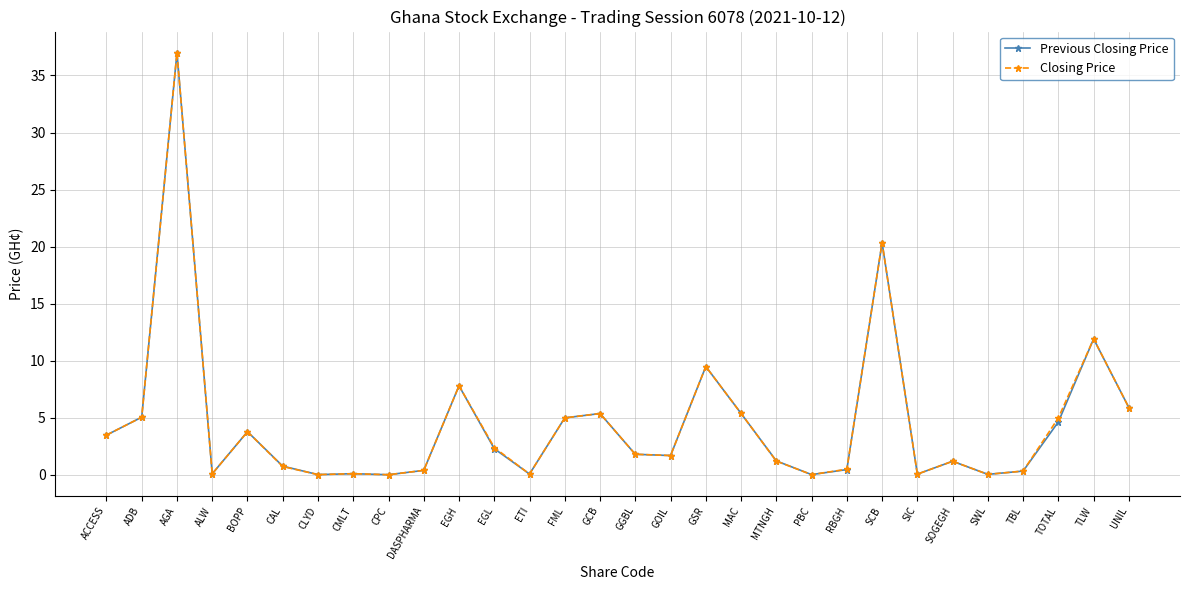

How many distinct data groups are displayed?

2